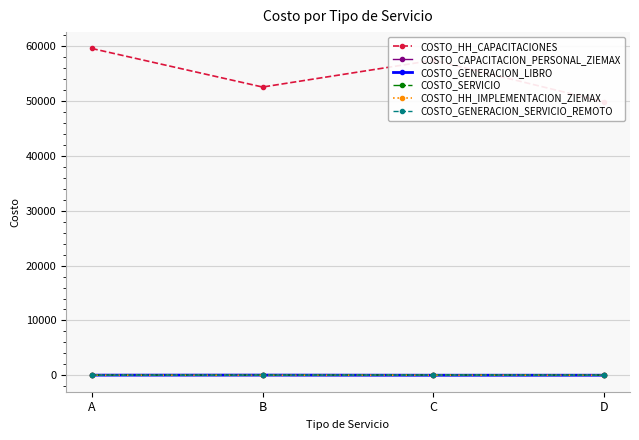

What is the maximum value for COSTO_HH_IMPLEMENTACION_ZIEMAX?

36